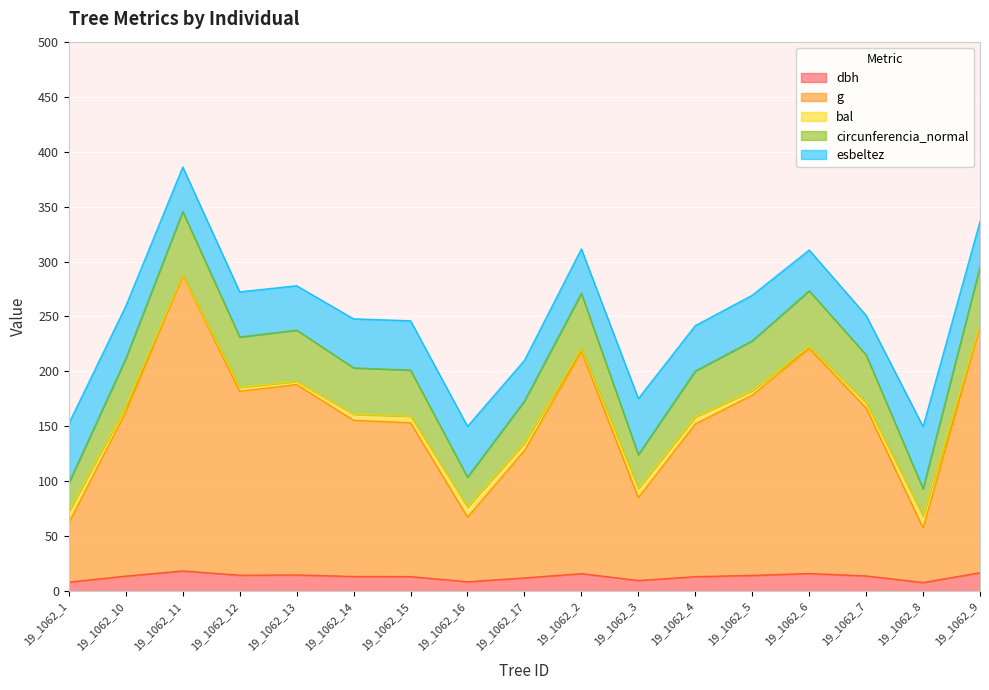

True or false: dbh has more than 0 interior local peaks.

True